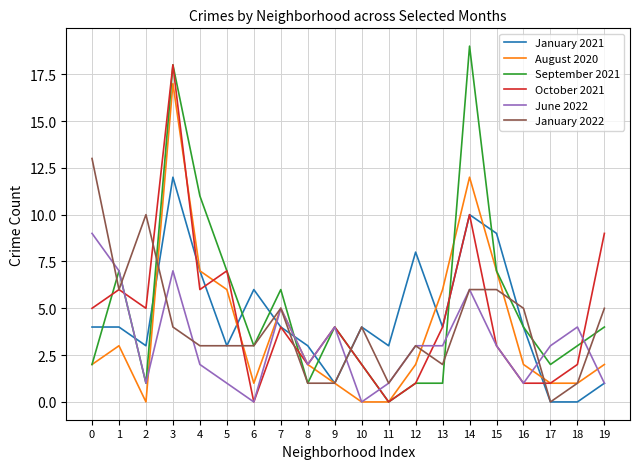

What is the greatest value displayed?

19